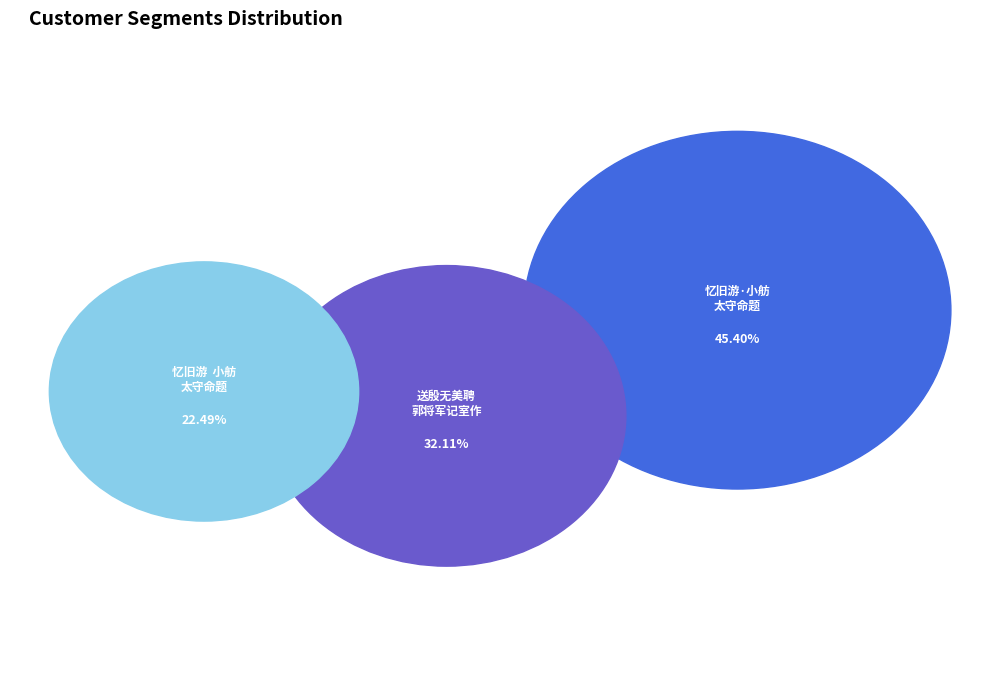

True or false: 忆旧游  小舫太守命题从军记旧图 accounts for 45% of the total.

True